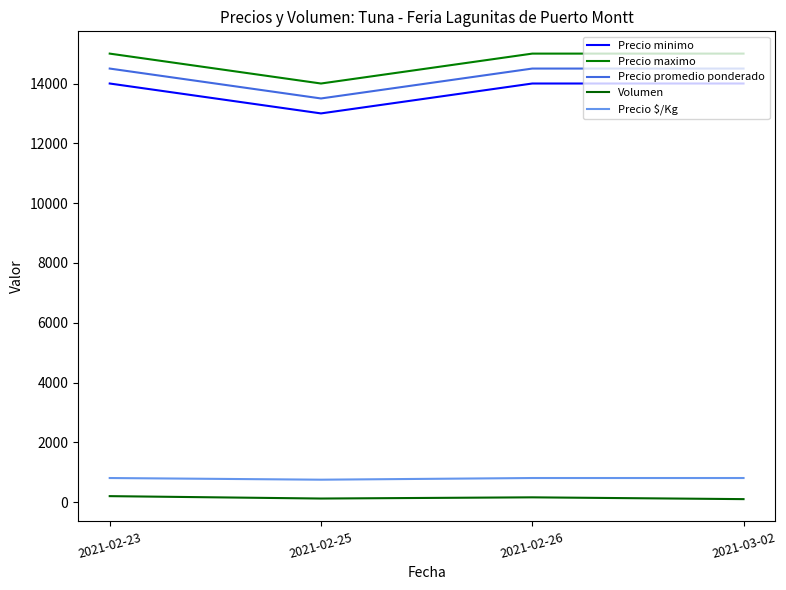

Which category has the highest value across all series?

2021-02-23